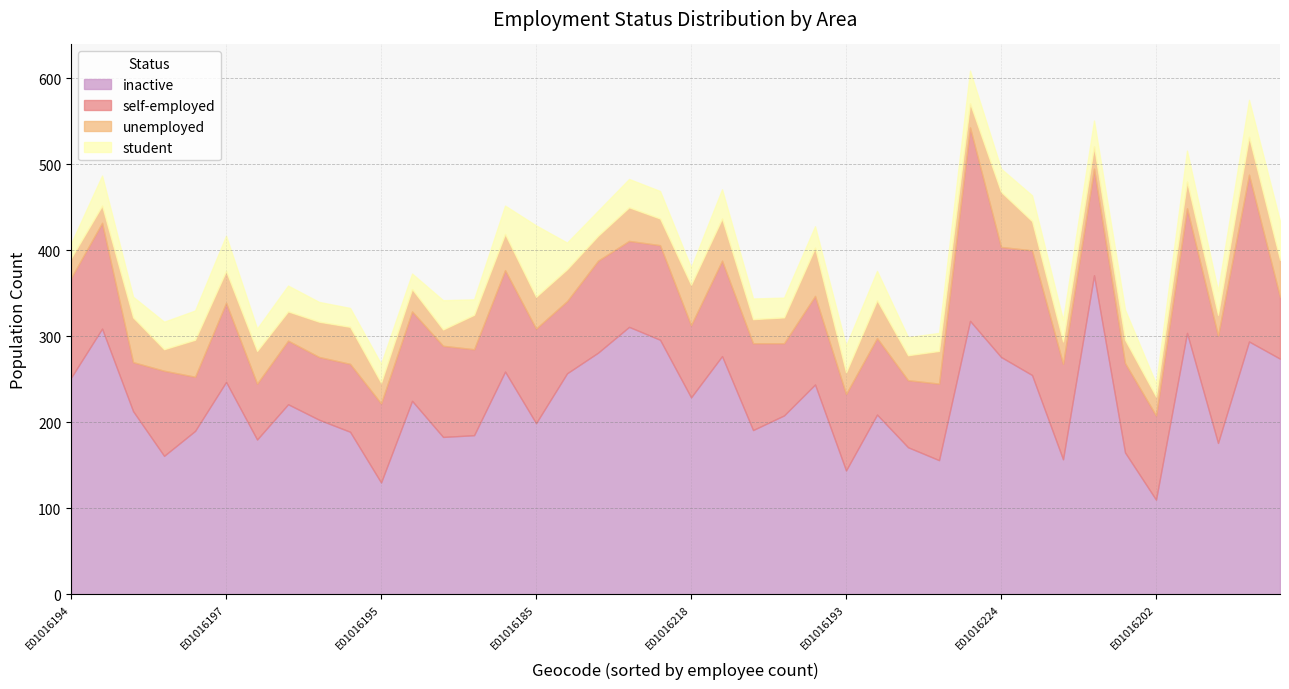

True or false: inactive and unemployed cross at least once.

False